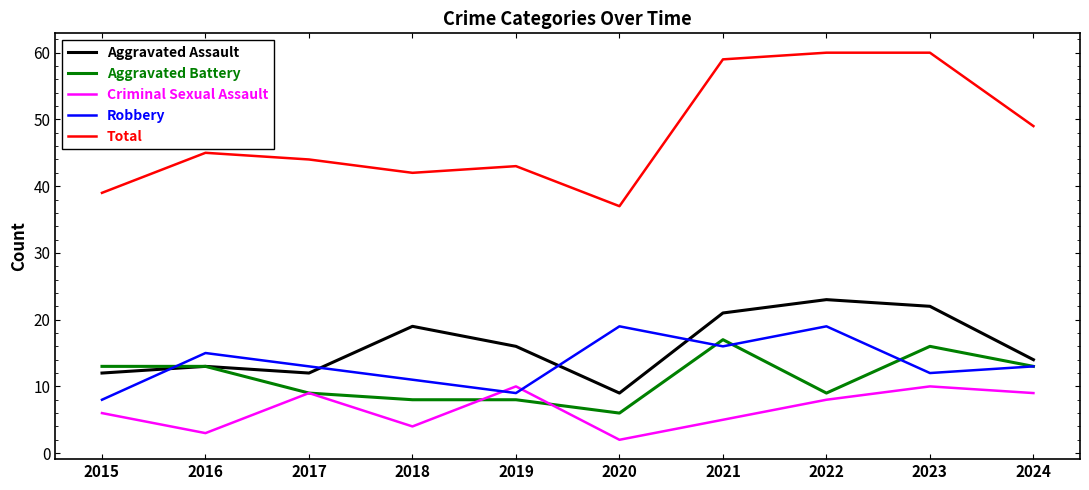

Does the chart have visible grid lines?

No